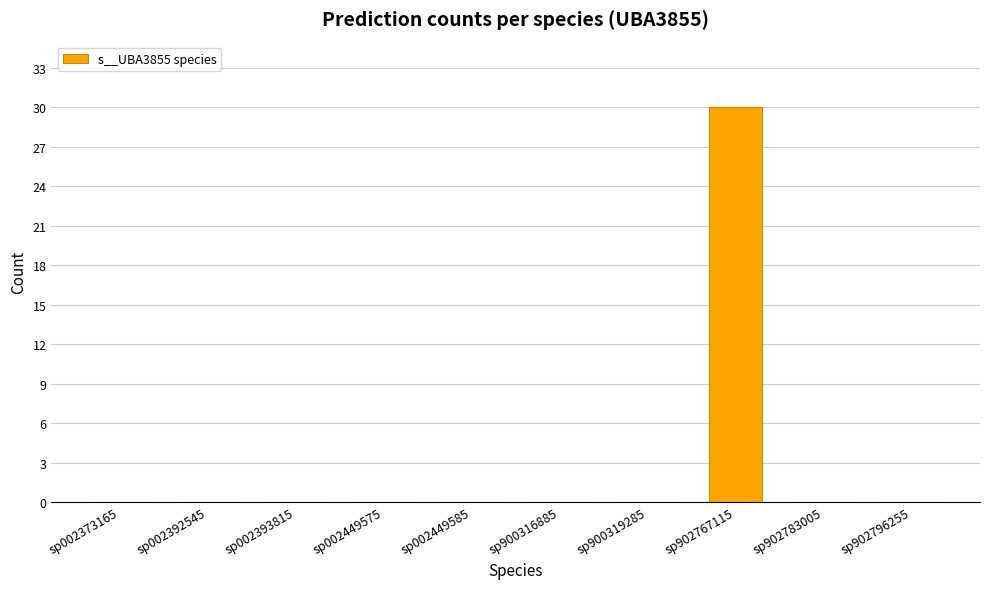

What is the greatest value displayed?

30